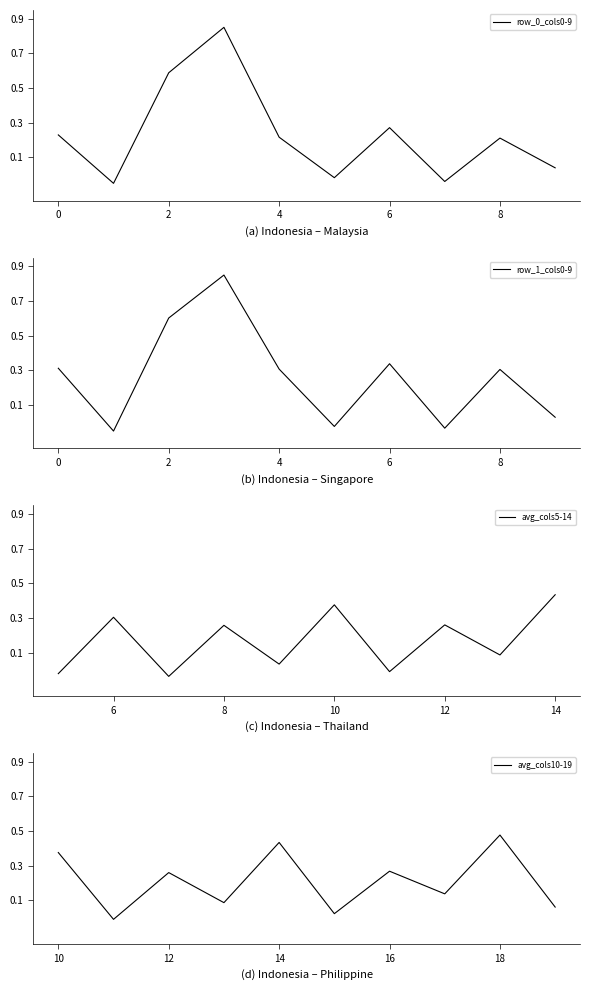

What is the value of the avg_cols10-19 point at the 10th from the left?

0.1